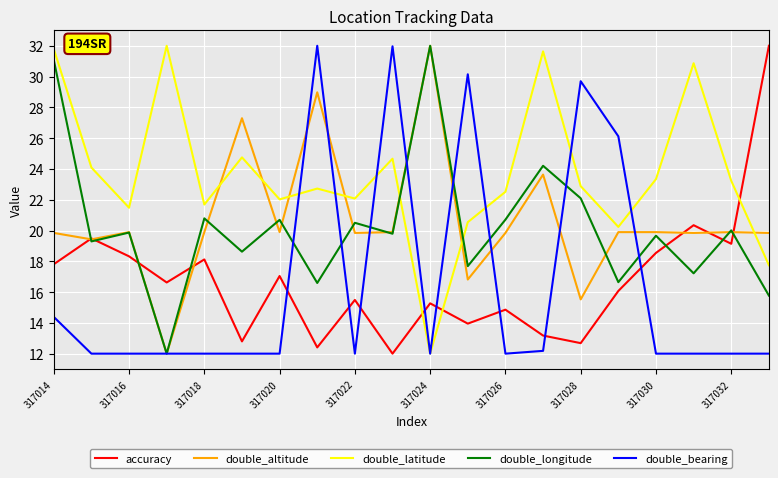

What is the minimum value for double_bearing?

12.0